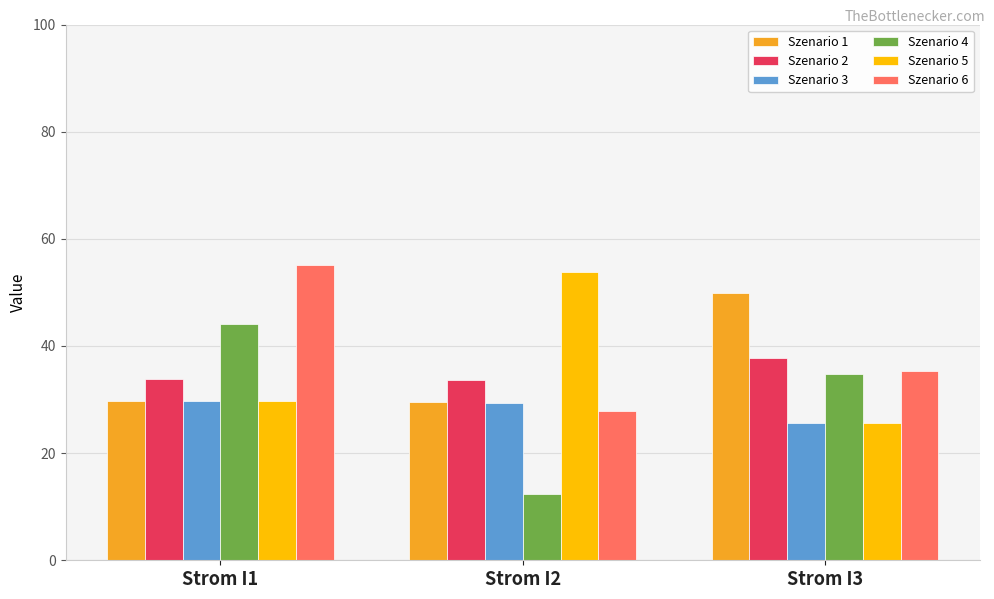

What are all the series names shown in the legend?

Szenario 1, Szenario 2, Szenario 3, Szenario 4, Szenario 5, Szenario 6